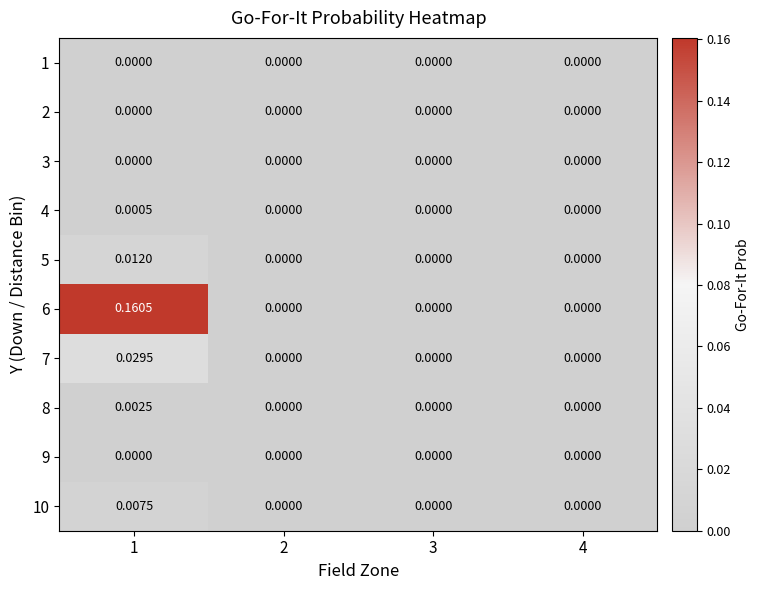

Which series has the widest spread of values?

6